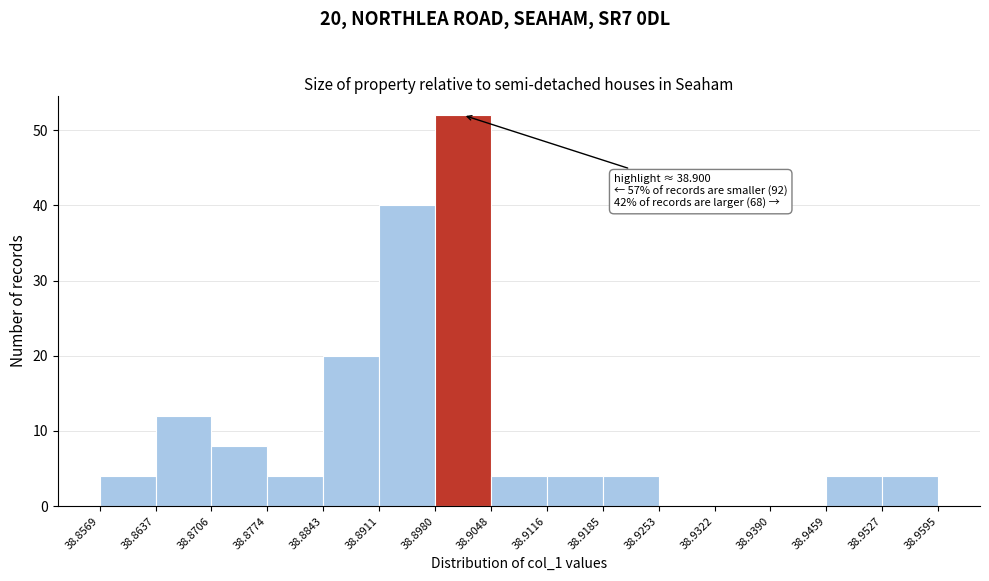

Which range on the x-axis has the tallest bar?

38.8980 to 38.9048